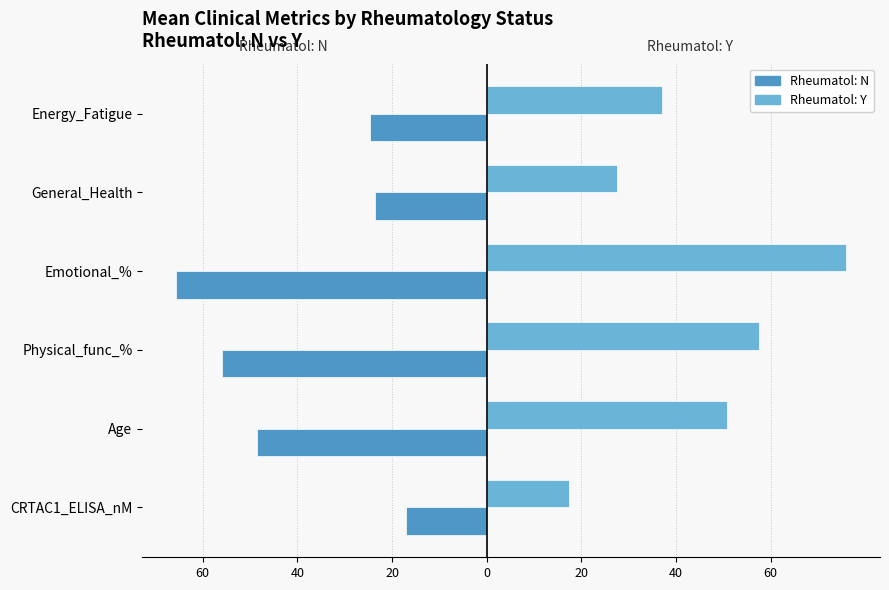

What are all the series names shown in the legend?

Rheumatol: N, Rheumatol: Y